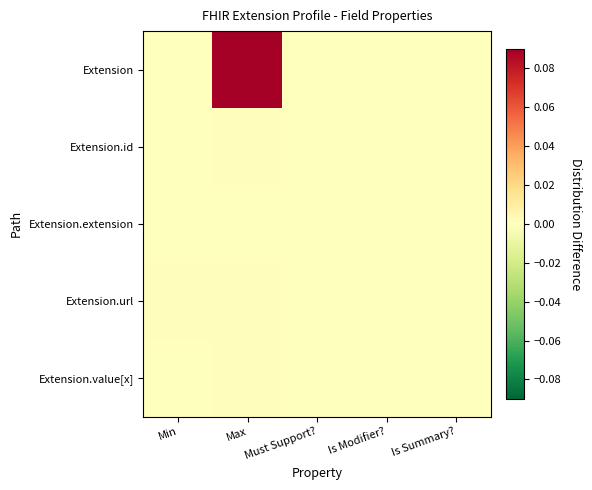

Which series has the largest total across all categories?

Extension